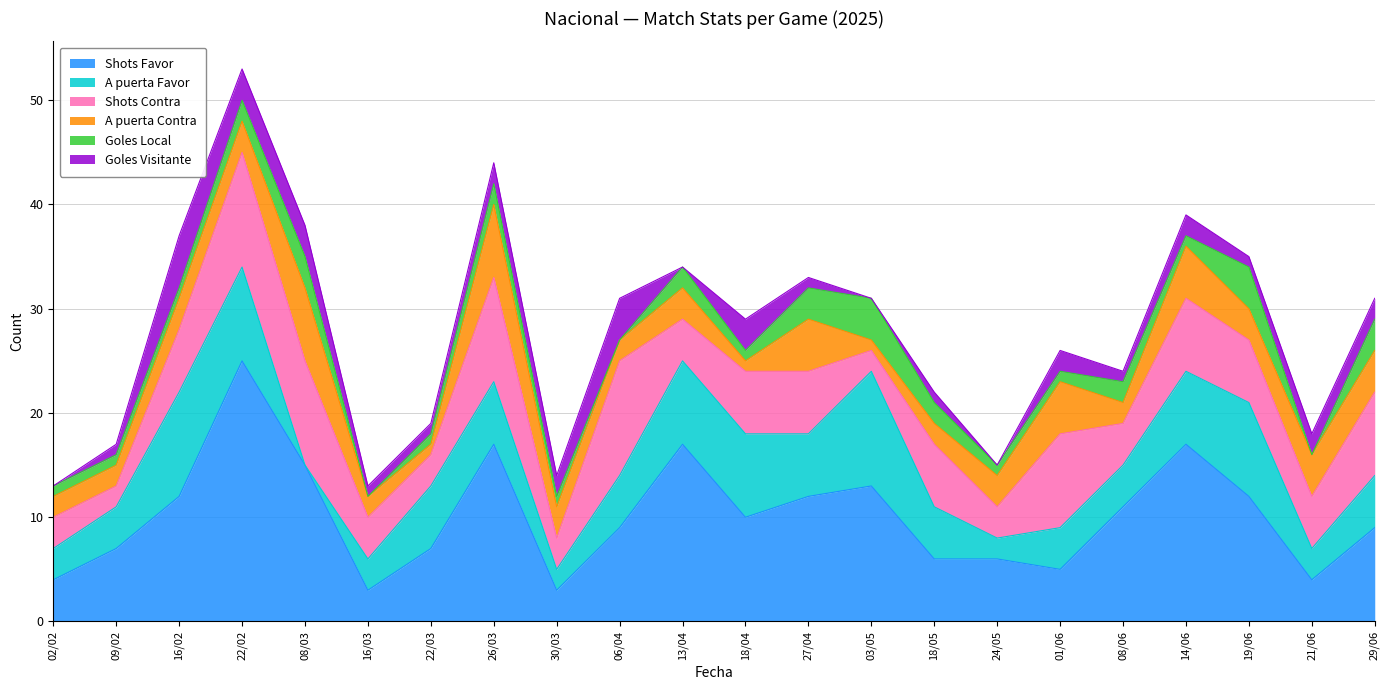

True or false: A puerta Contra and Shots Favor intersect in this chart.

False